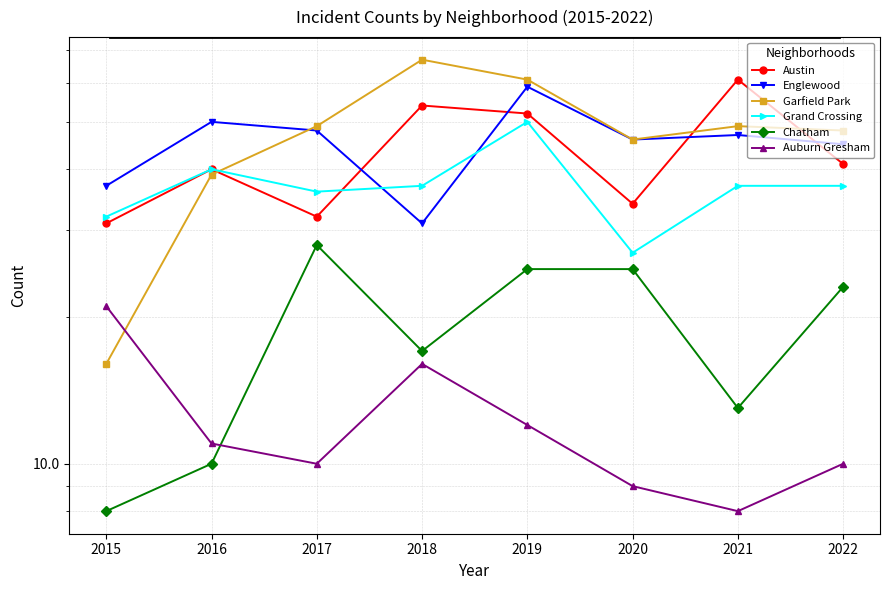

How many lines are shown in the chart?

6